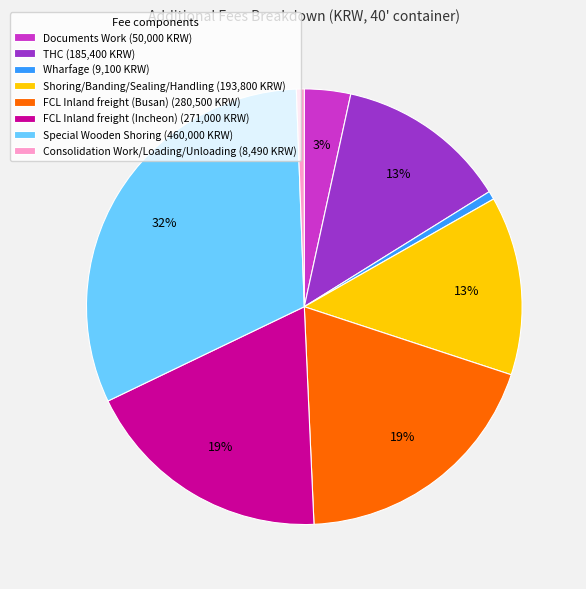

To the nearest percent, what portion does FCL Inland freight (Incheon) represent?

19%